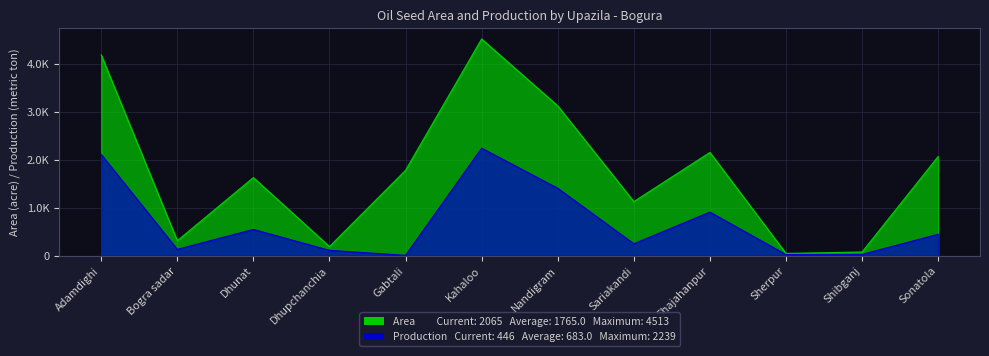

Reading right to left, list all the values displayed in this chart.

Rape Mustard Area: 2065.0	75.5	46.0	2150.0	1126.0	3120.0	4513.0	1778.0	189.0	1626.0	311.0	4180.0
Rape Mustard Production: 446.0	26.8	23.0	907.0	248.0	1404.0	2239.0	7.0	110.5	546.7	131.0	2107.0